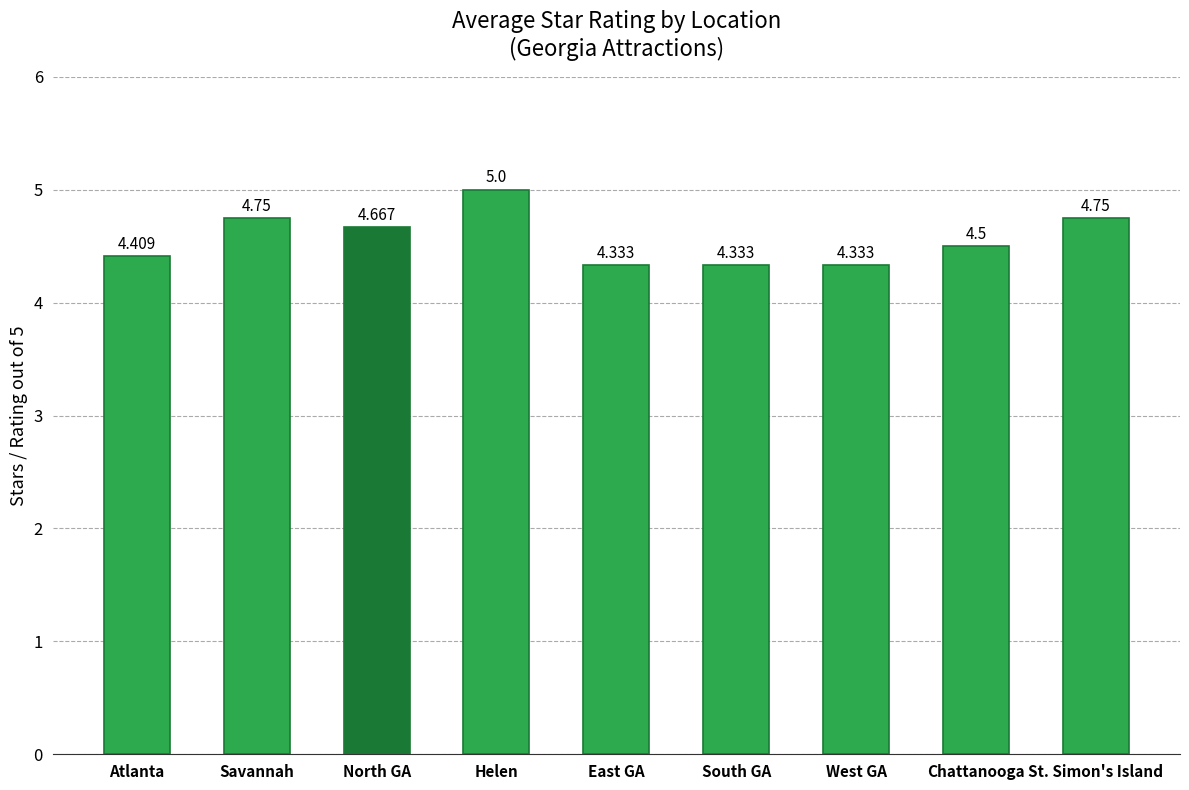

Which has a higher value, West GA or Atlanta?

Atlanta